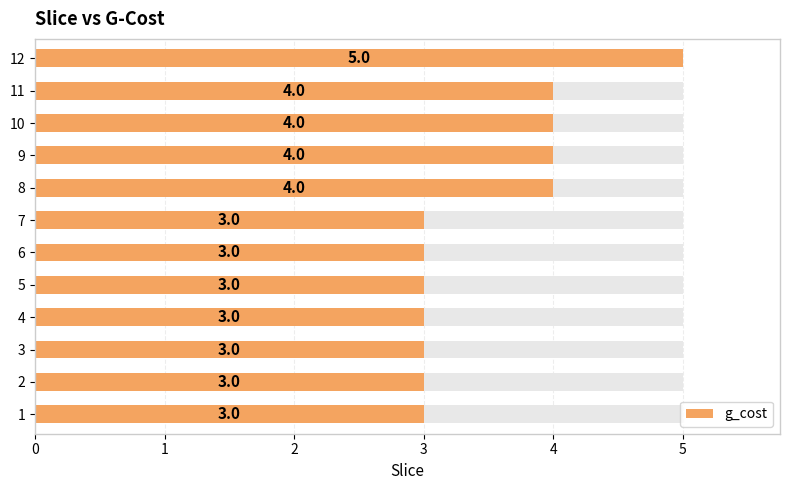

What is the sum of all values?

42